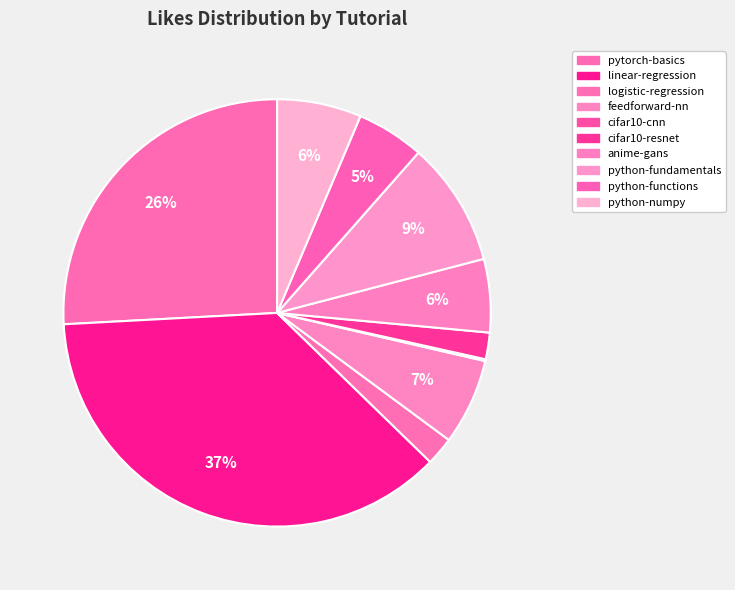

True or false: cifar10-cnn accounts for 0% of the total.

True